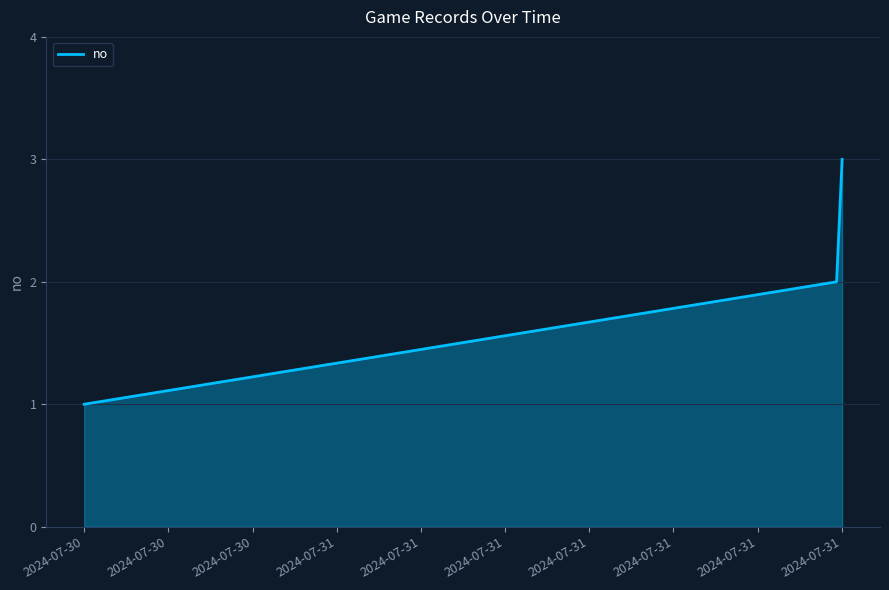

What is the sum of all values?

6